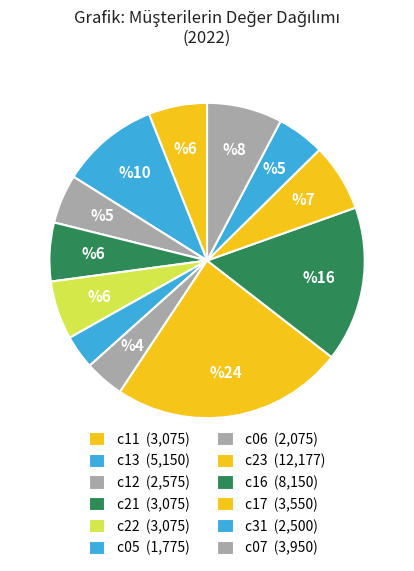

How many slices are in this pie chart?

12